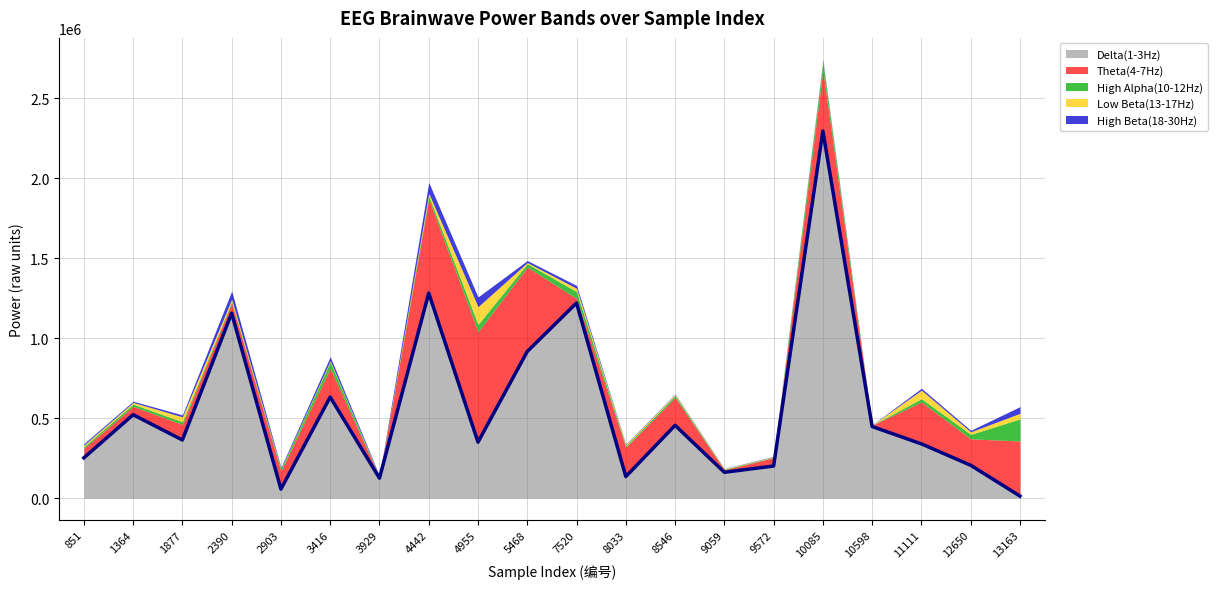

Which series has the largest total across all categories?

Delta(1-3Hz)